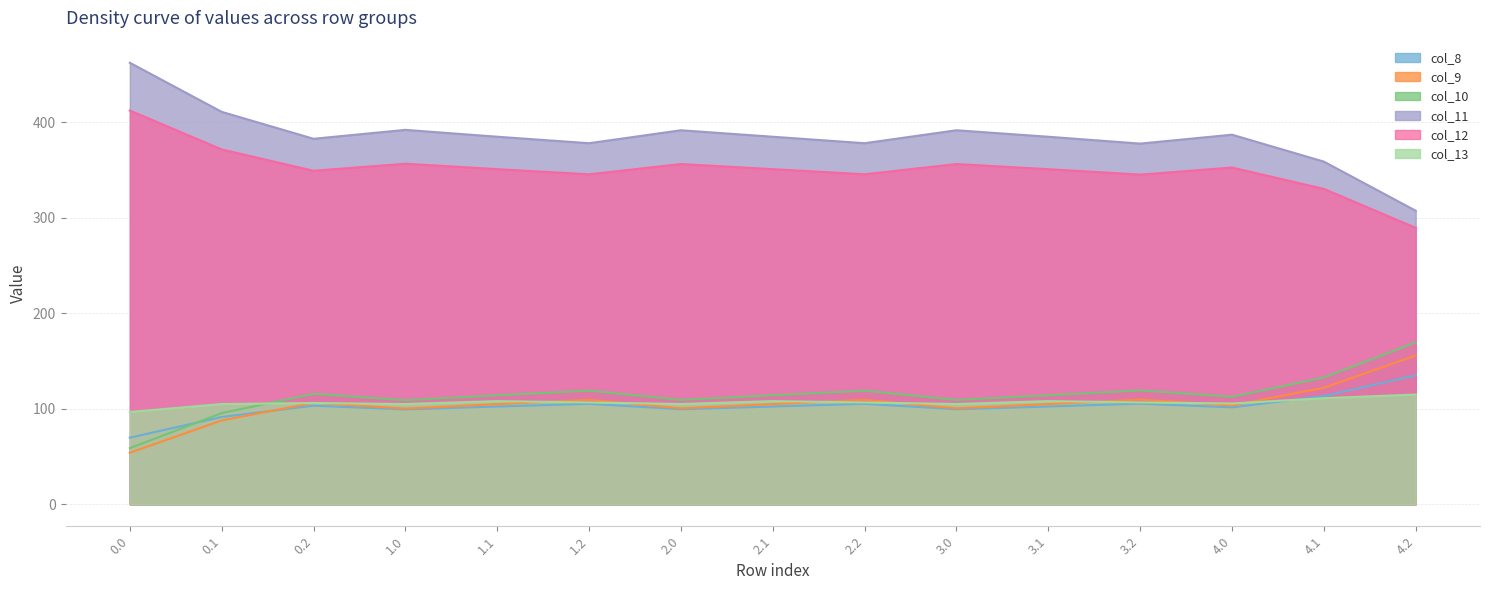

At which category is the sum across all series the highest?

0.1